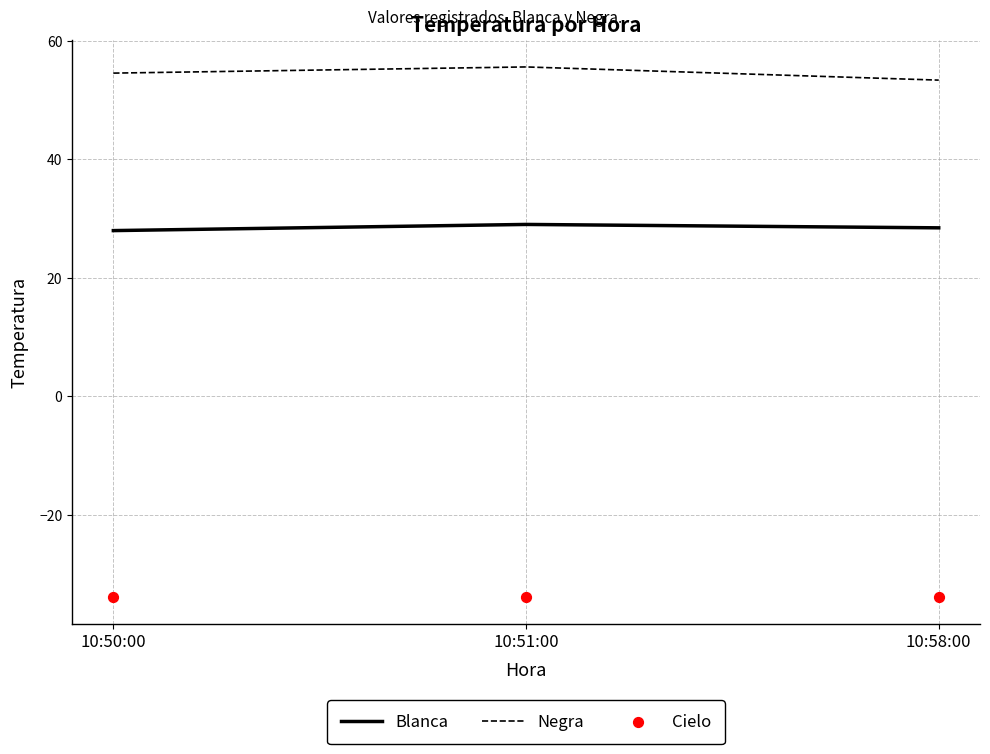

Which series has the widest spread of Y values?

Negra